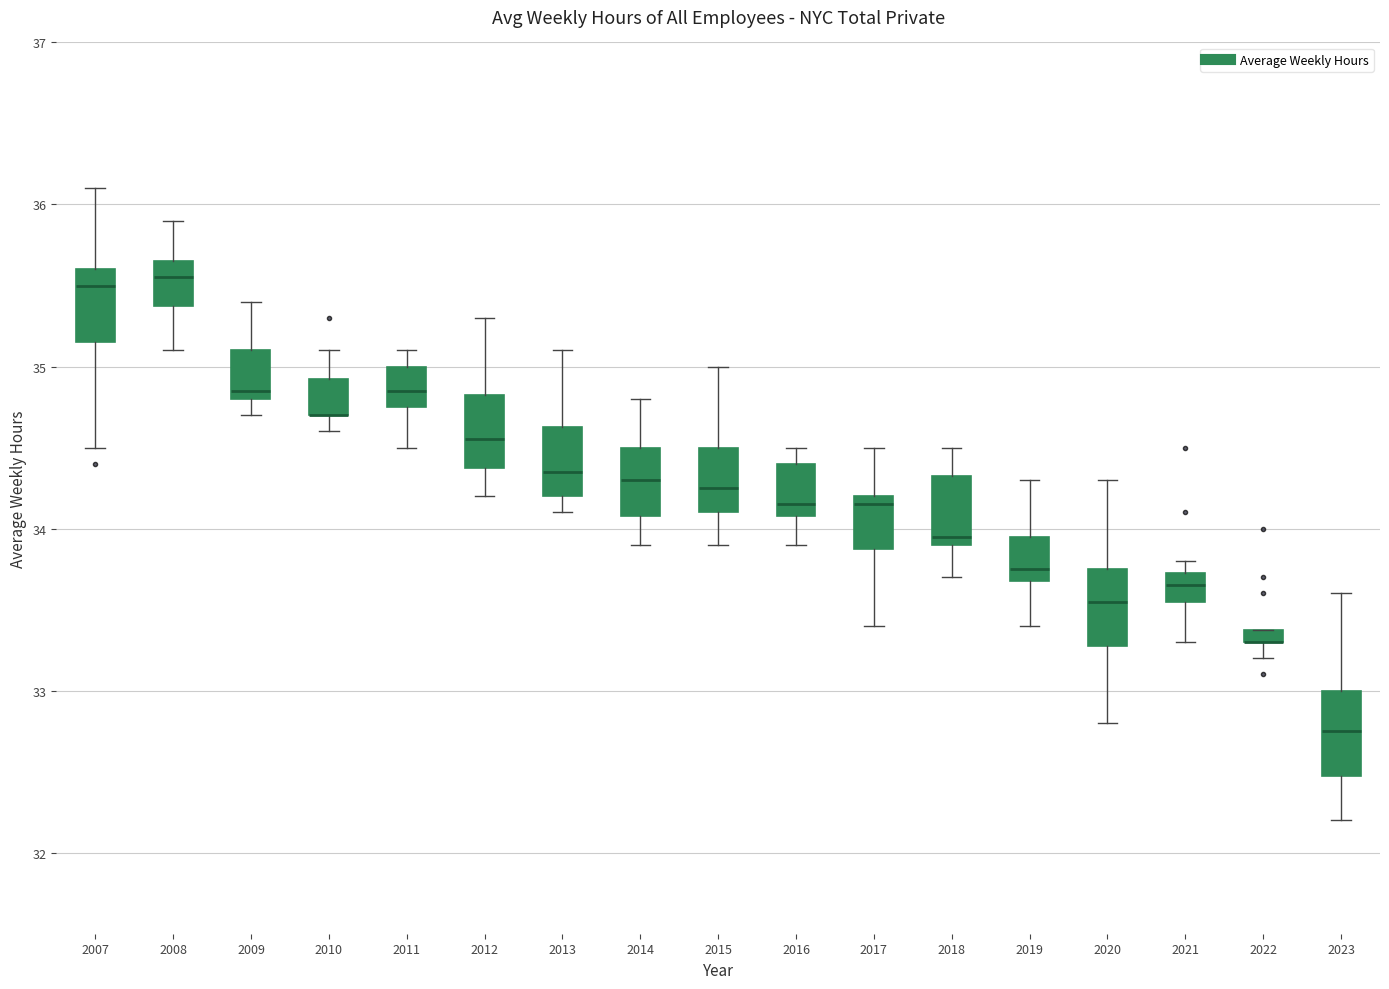

Where is the lower edge of the box at x = 2022 on the y-axis? The values are not printed on the chart, so give them approximately, as read against the axis.

33.3